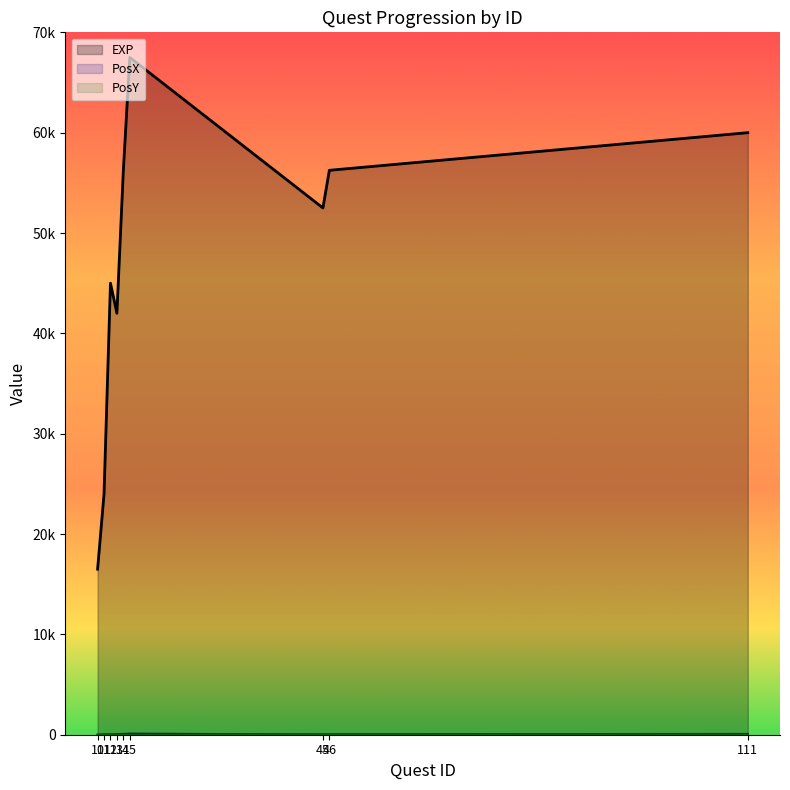

Rank the series by their maximum value, from lowest to highest.

PosY, PosX, EXP